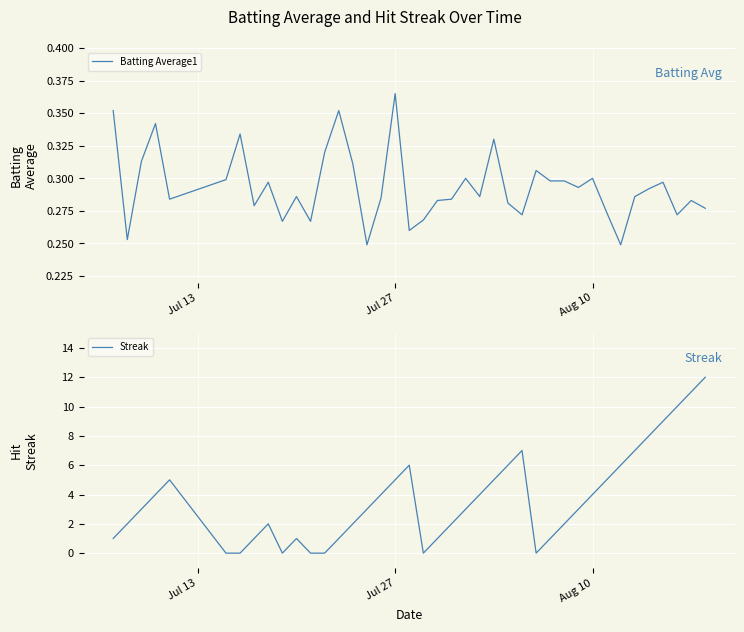

What is the highest value of the Streak series?

12